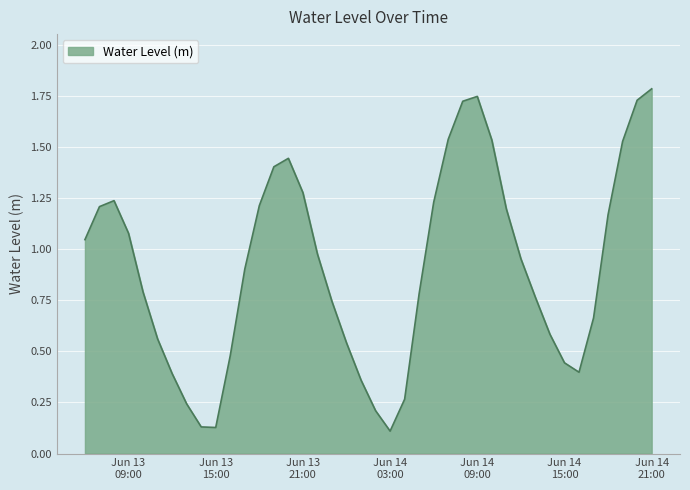

What is the greatest value displayed?

1.8